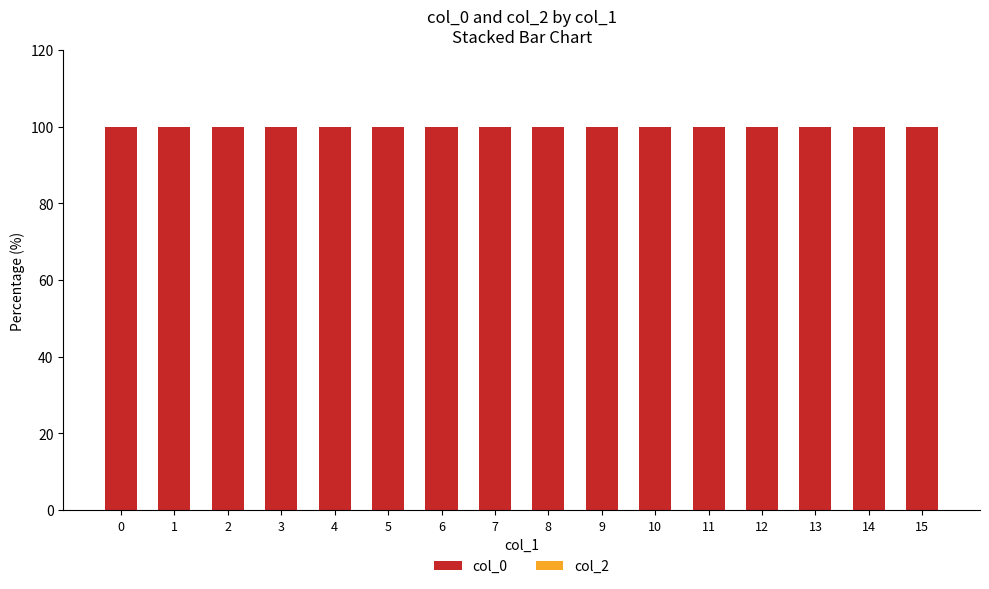

Reading right to left, transcribe all the data shown in this chart.

col_0: 100	100	100	100	100	100	100	100	100	100	100	100	100	100	100	100
col_2: 0	0	0	0	0	0	0	0	0	0	0	0	0	0	0	0